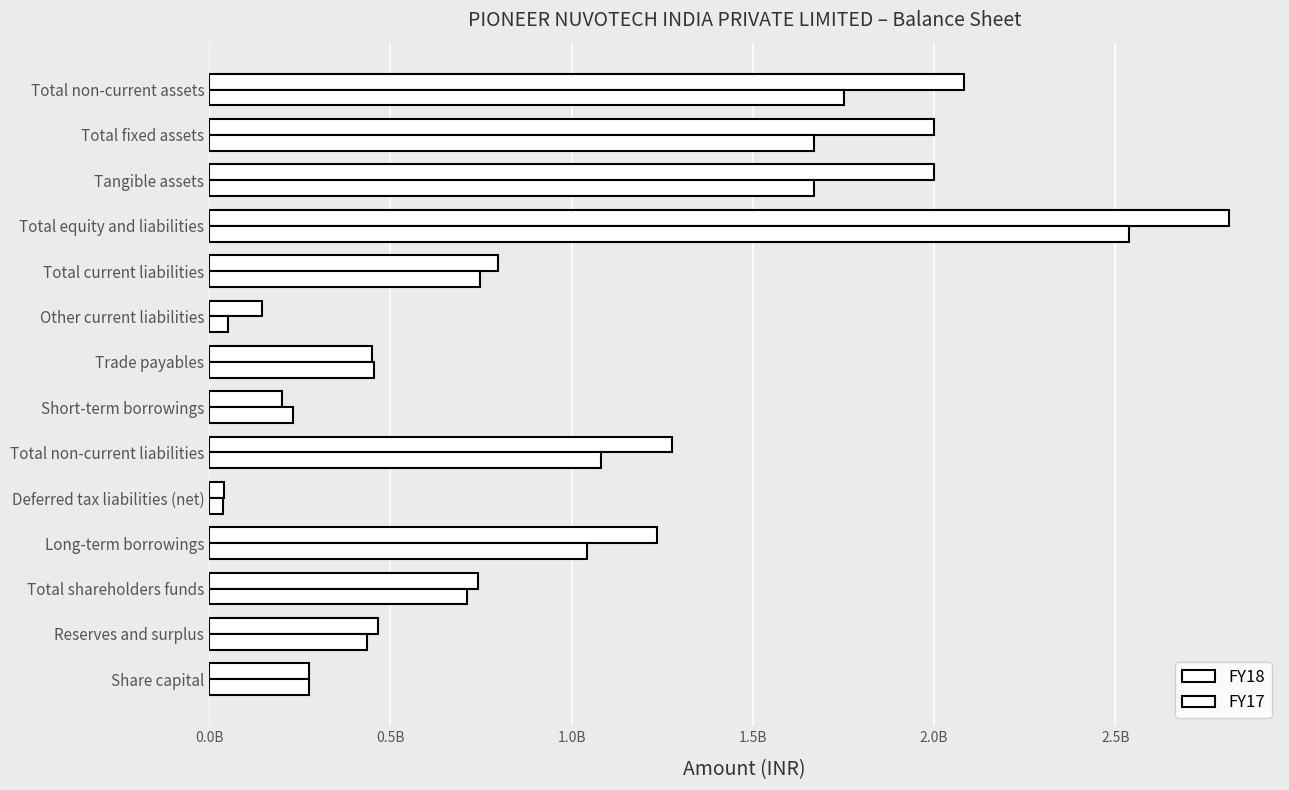

What is the difference between the second highest and minimum values in the FY18 series?

2042142612